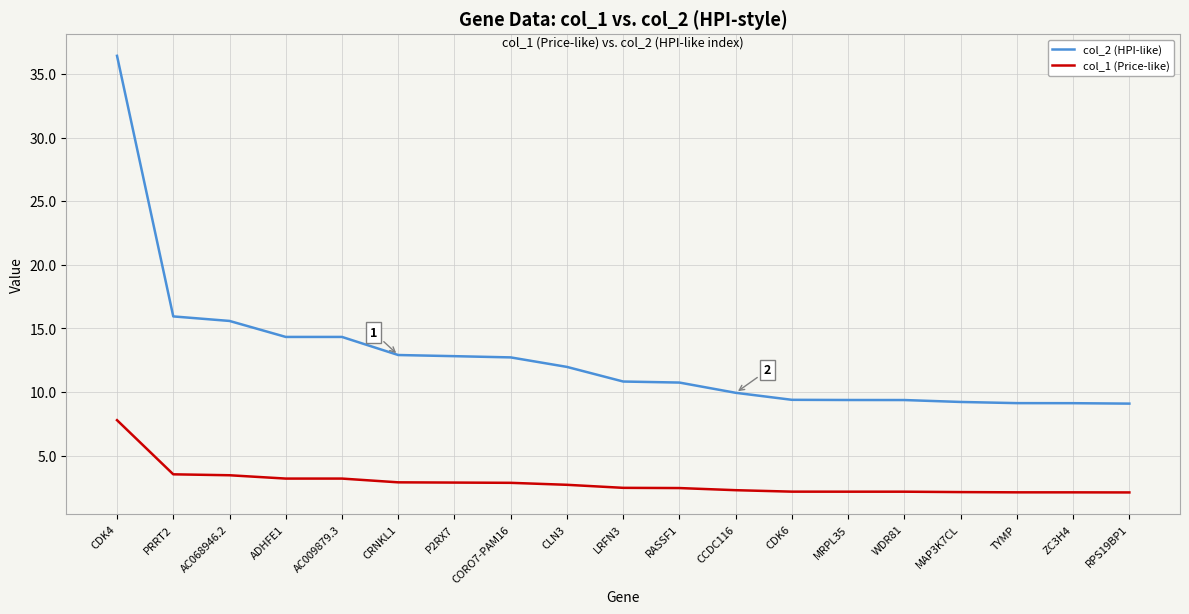

What are all the series names shown in the legend?

col_2 (HPI-like), col_1 (Price-like)